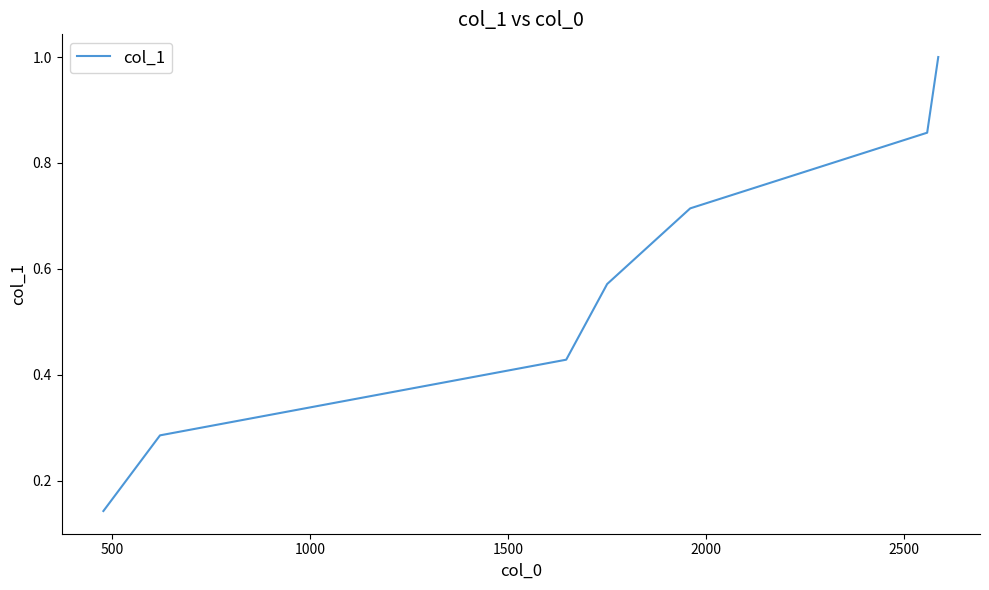

What is the sum of all values?

4.0